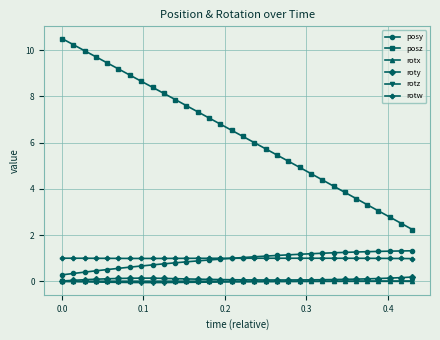

What is the value of the posy point at the 11th from the left?

0.8